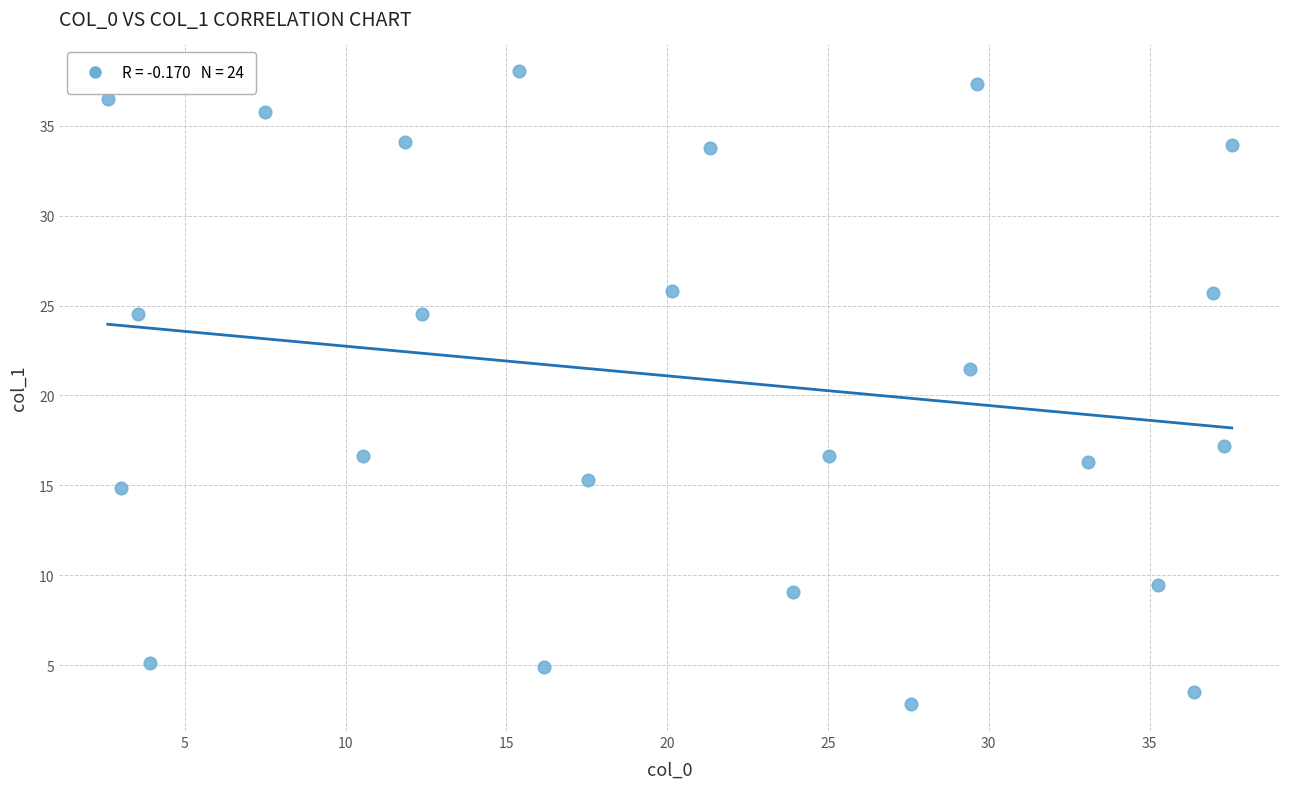

What Y value in the scatter plot is closest to 20?

21.5